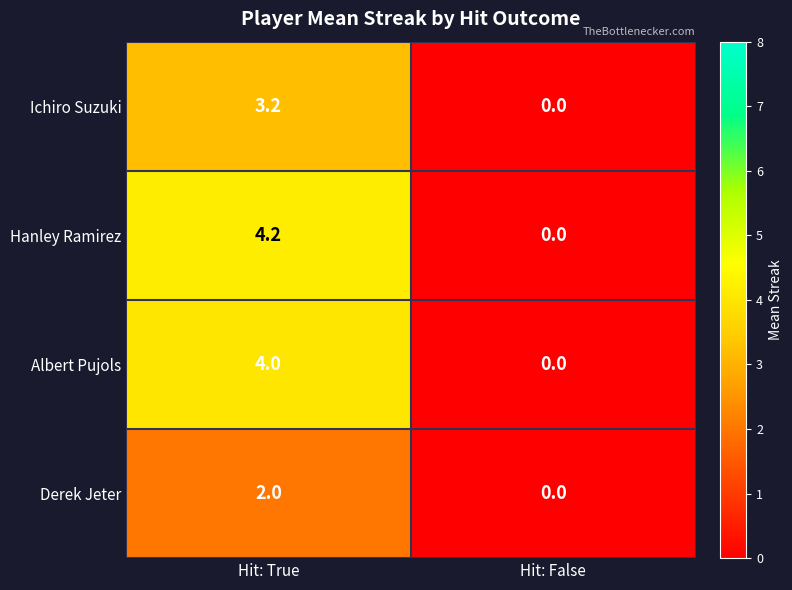

Reading left to right, what are all the values shown in this chart?

Ichiro Suzuki: Hit: True=3.2	Hit: False=0.0
Hanley Ramirez: Hit: True=4.2	Hit: False=0.0
Albert Pujols: Hit: True=4.0	Hit: False=0.0
Derek Jeter: Hit: True=2.0	Hit: False=0.0